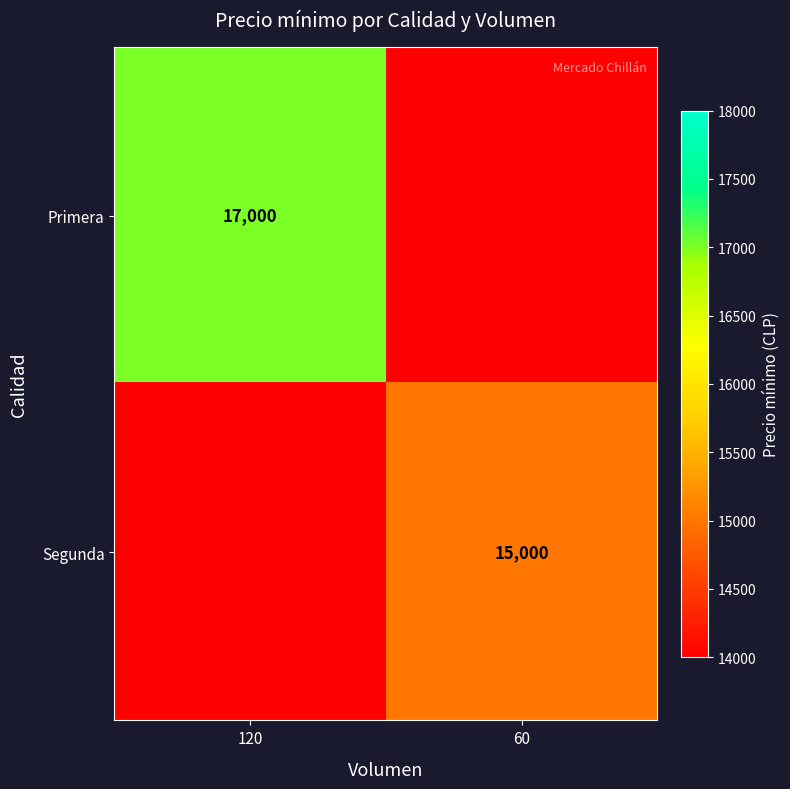

Is it true that Segunda equals 5280 at 60?

False